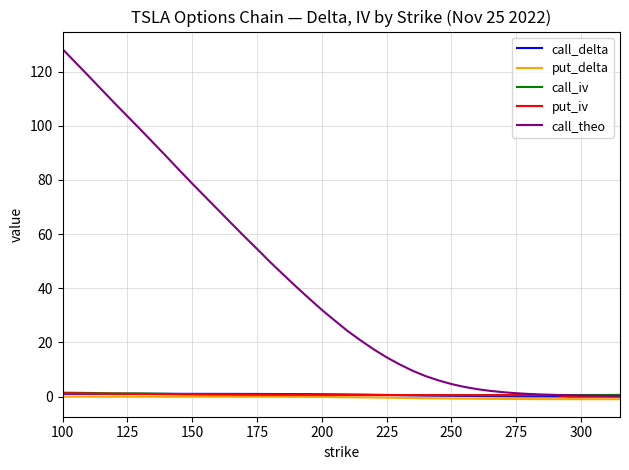

Which series has the largest range (max minus min)?

call_theo